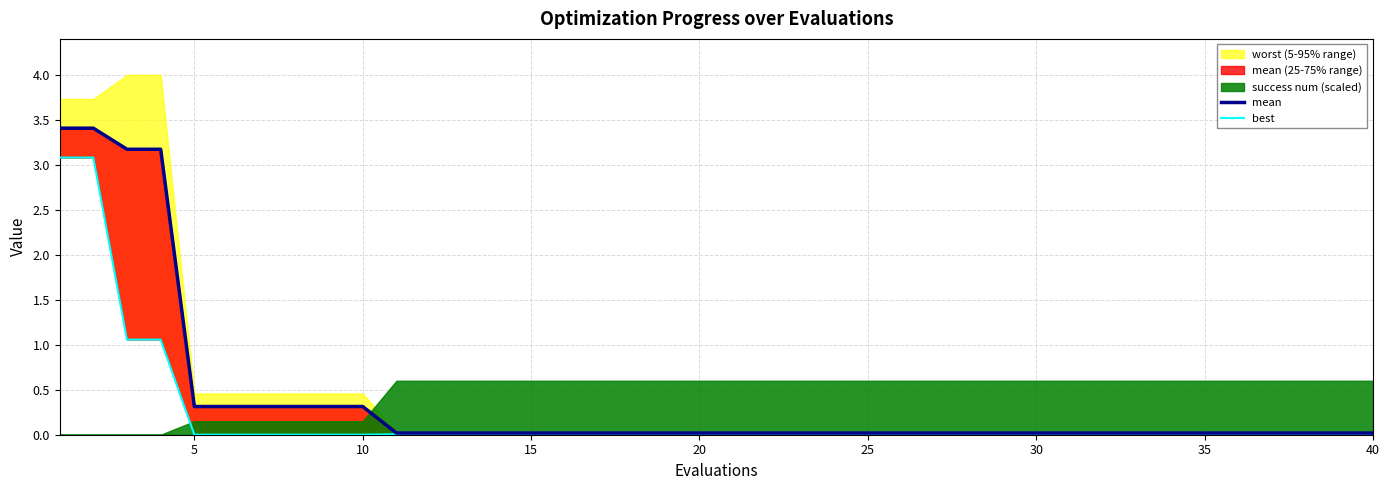

Does the chart display data point markers on the line(s)?

No